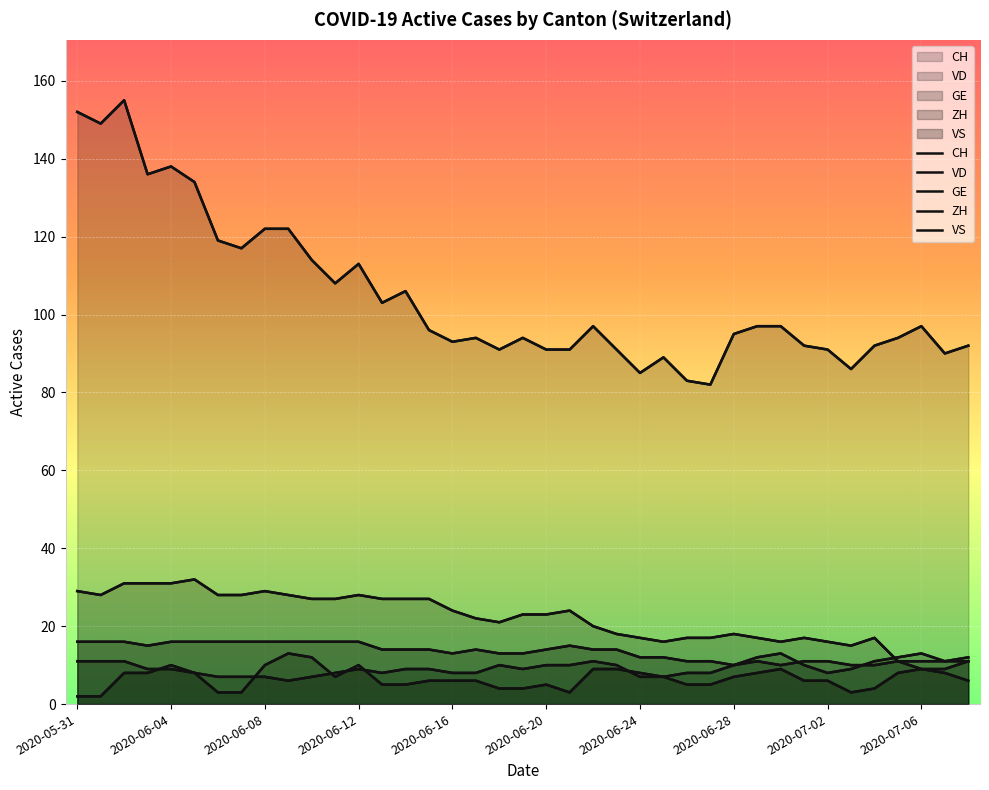

In CH, how many points are lower than both neighbors (excluding endpoints)?

11